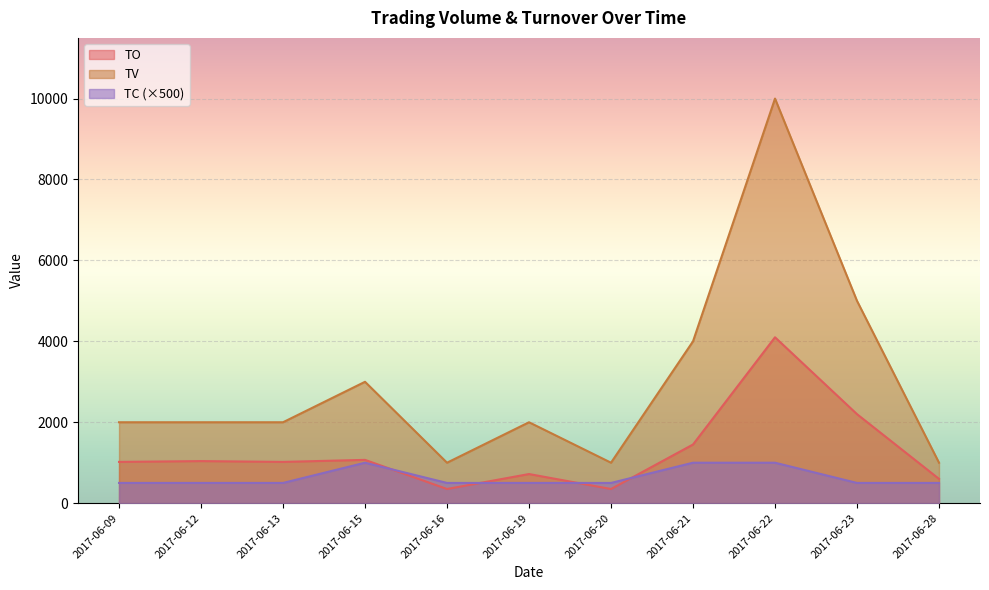

What is the lowest value of the TV series?

1000